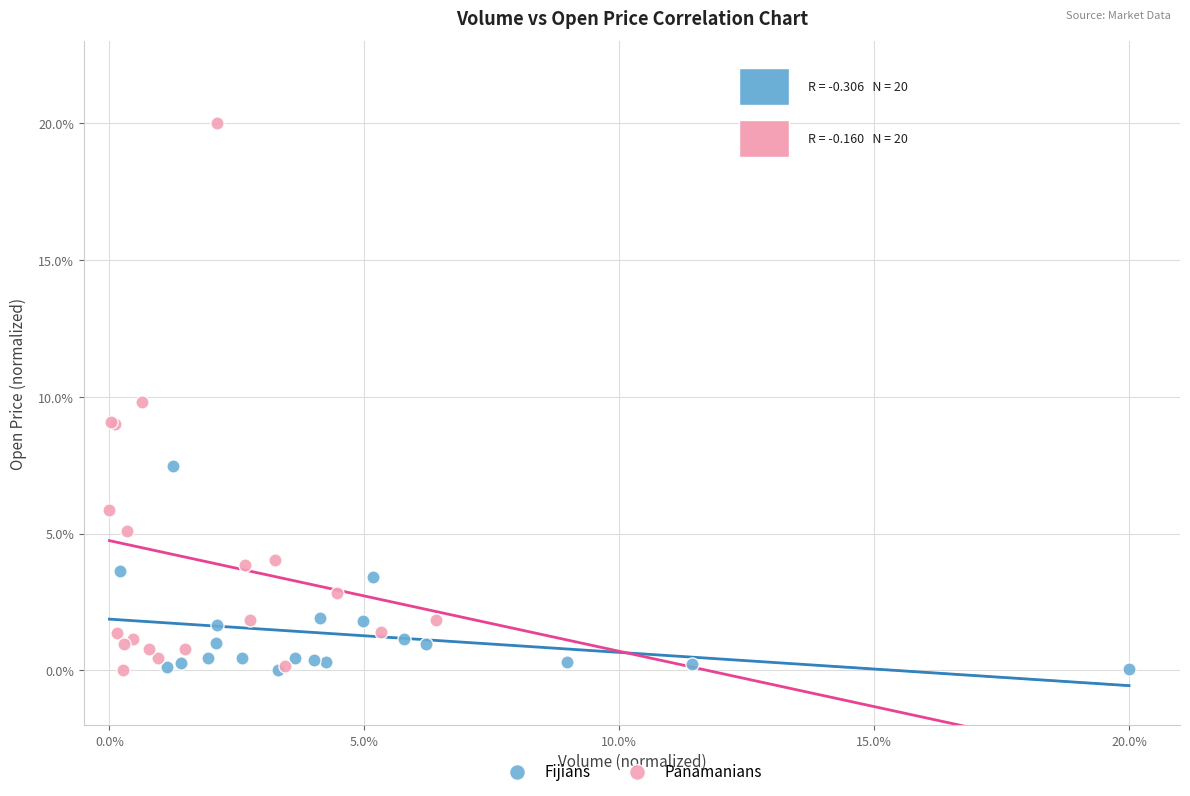

Which series reaches the maximum Y coordinate?

Panamanians